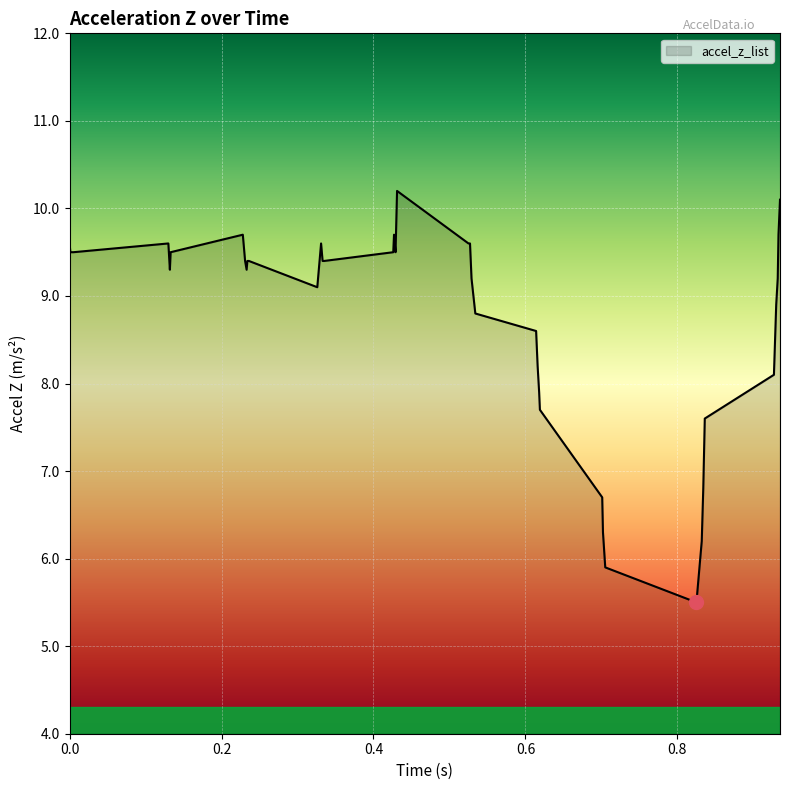

What is the minimum value shown in the chart?

5.5